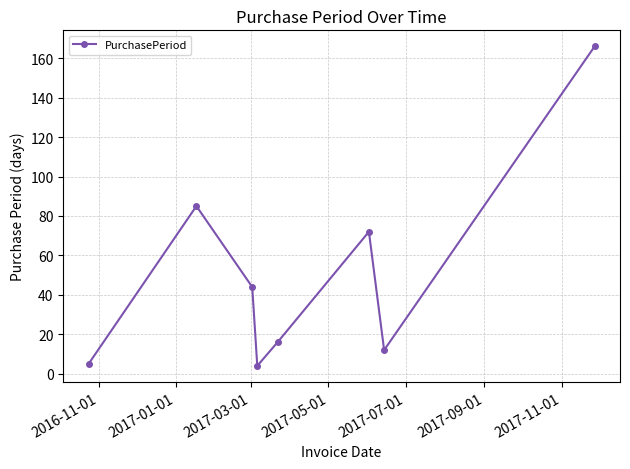

What is the smallest value displayed?

4